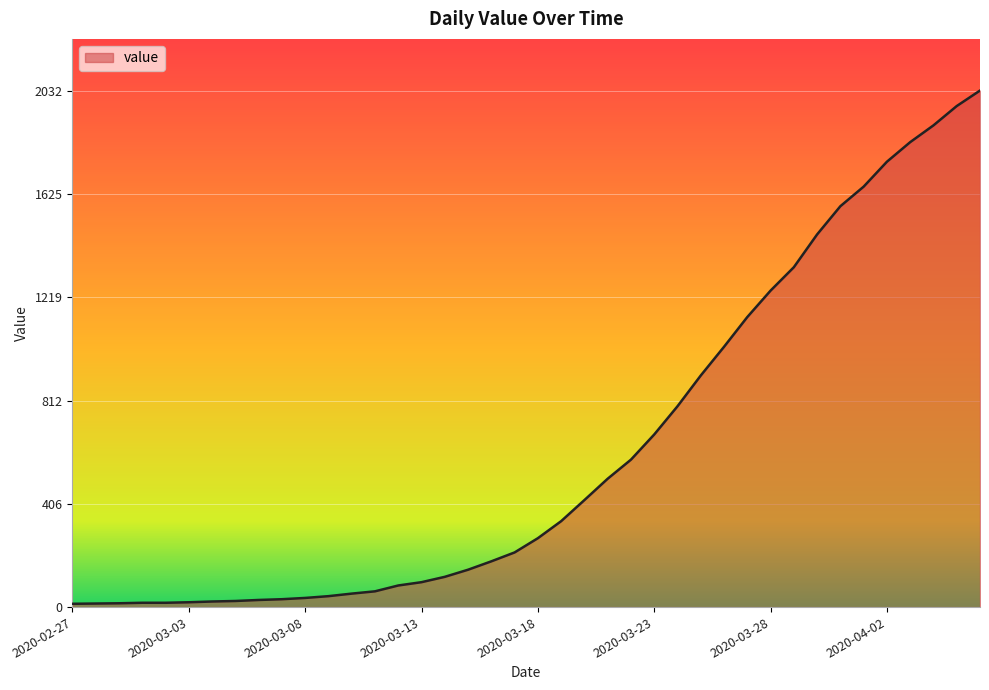

Rank the categories by value from highest to lowest.

2020-04-06, 2020-04-05, 2020-04-04, 2020-04-03, 2020-04-02, 2020-04-01, 2020-03-31, 2020-03-30, 2020-03-29, 2020-03-28, 2020-03-27, 2020-03-26, 2020-03-25, 2020-03-24, 2020-03-23, 2020-03-22, 2020-03-21, 2020-03-20, 2020-03-19, 2020-03-18, 2020-03-17, 2020-03-16, 2020-03-15, 2020-03-14, 2020-03-13, 2020-03-12, 2020-03-11, 2020-03-10, 2020-03-09, 2020-03-08, 2020-03-07, 2020-03-06, 2020-03-05, 2020-03-04, 2020-03-03, 2020-03-01, 2020-03-02, 2020-02-29, 2020-02-28, 2020-02-27